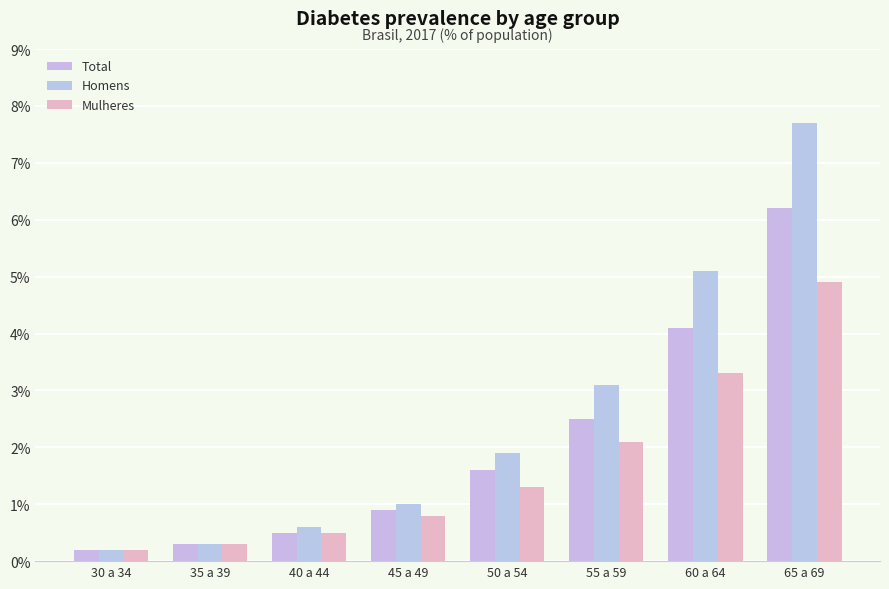

What is the approximate value of Total at 55 a 59?

2.5